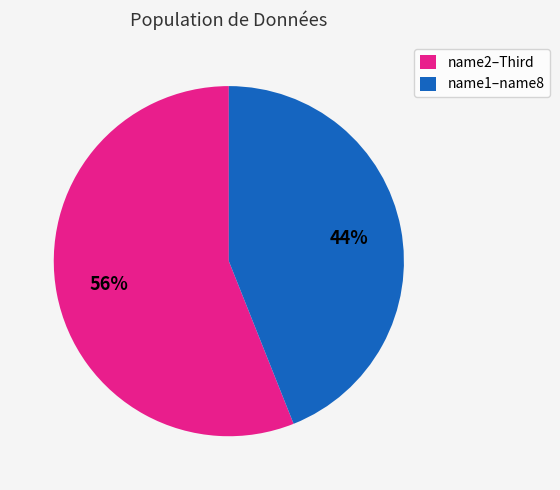

To the nearest percent, what portion does name1–name8 represent?

44%